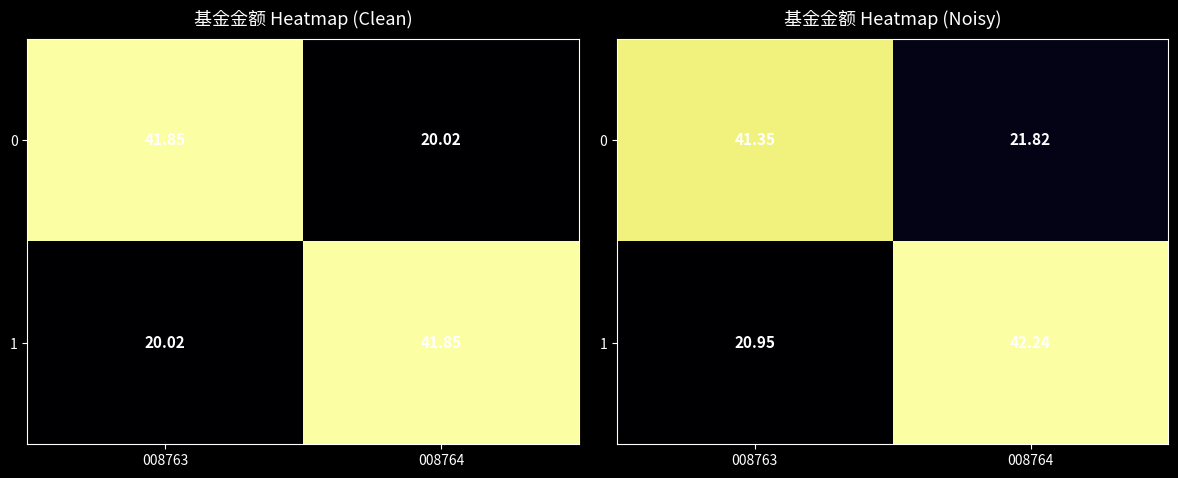

What is the total value across all series at 008763?

62.3